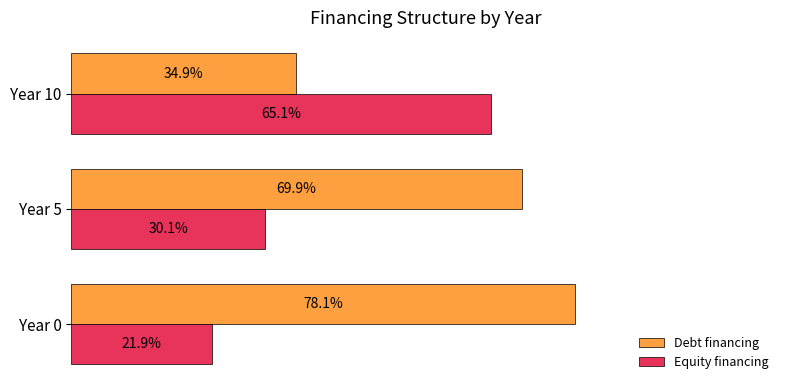

Which category has the lowest value across all series?

Year 0